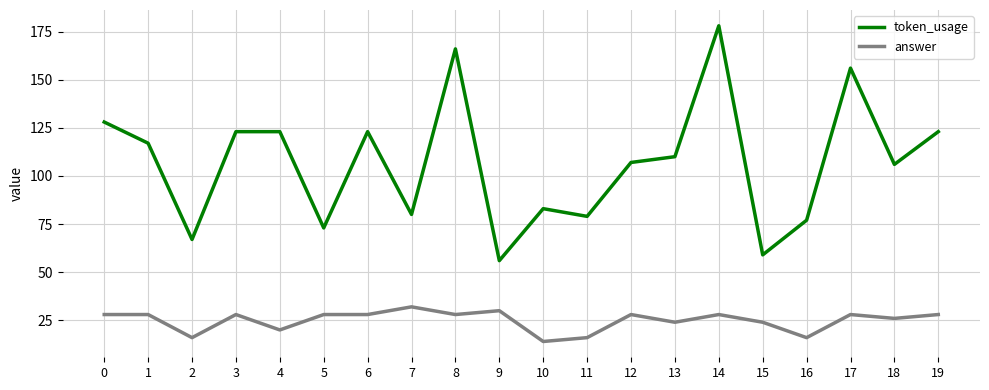

What is the maximum value shown in the chart?

178